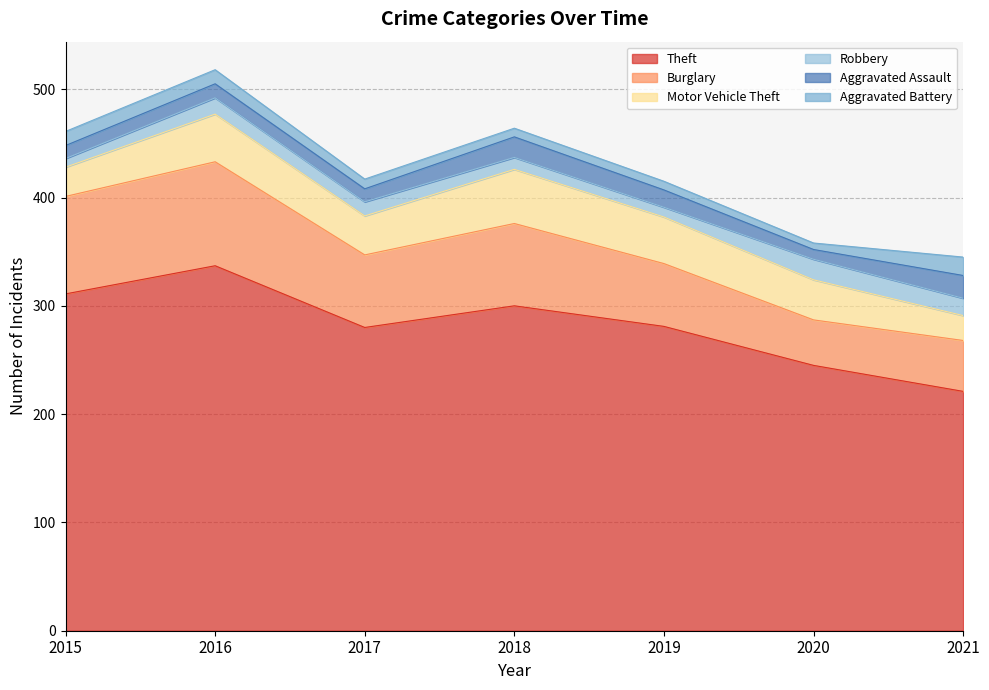

What is the total value across all series at 2020?

358